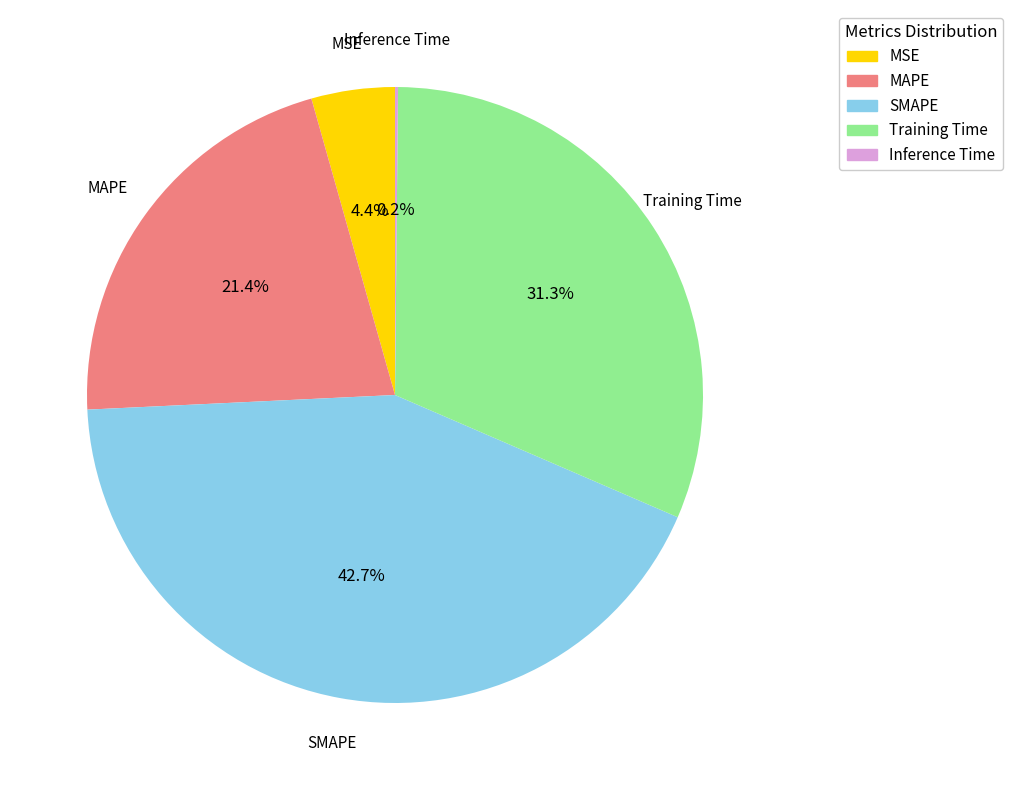

What percentage is the SMAPE slice, to the nearest percent?

43%